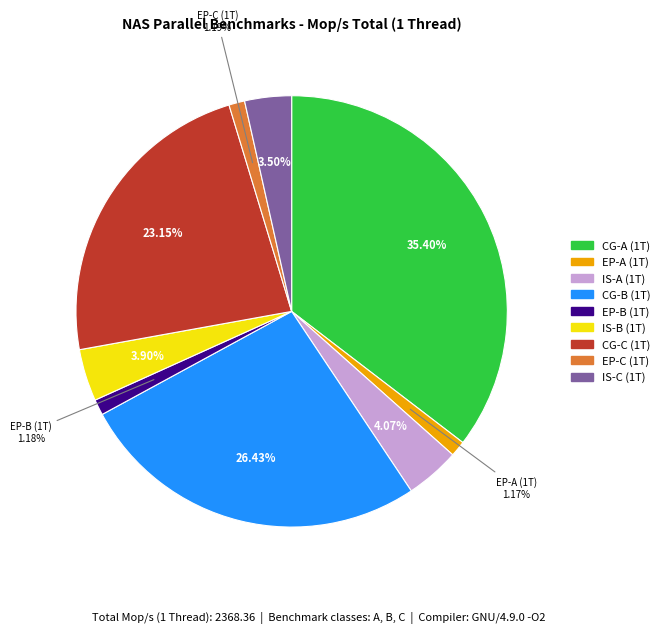

To the nearest percent, what is the average slice percentage?

11%